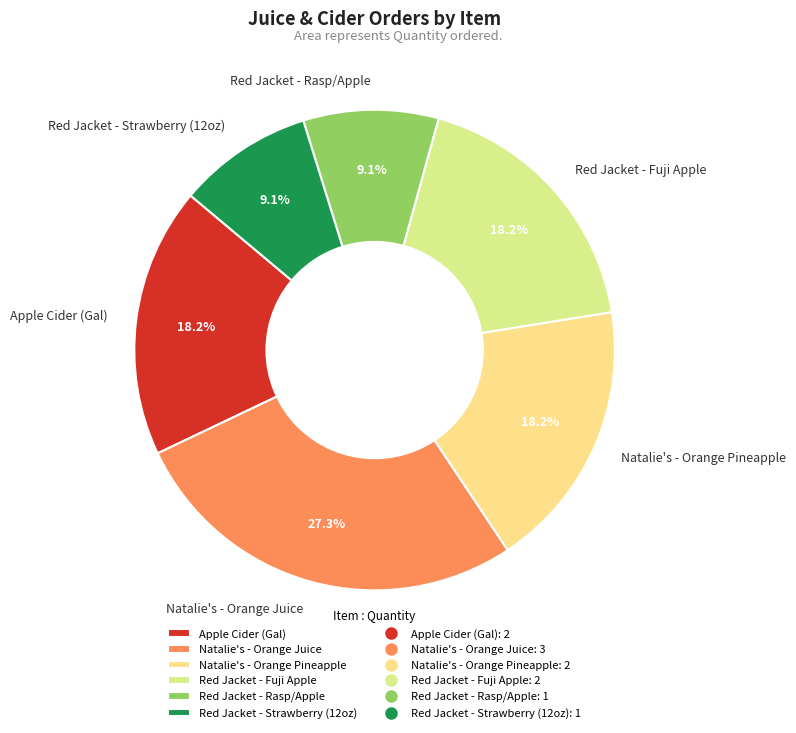

Which has a higher value, Red Jacket - Strawberry (12oz) or Natalie's - Orange Juice?

Natalie's - Orange Juice